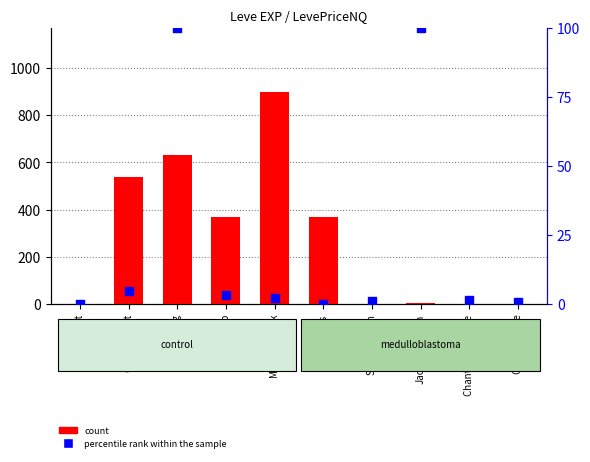

Is the value of percentile rank within the sample at Marmot Steak greater than the value of count at Sweet Cream?

Yes